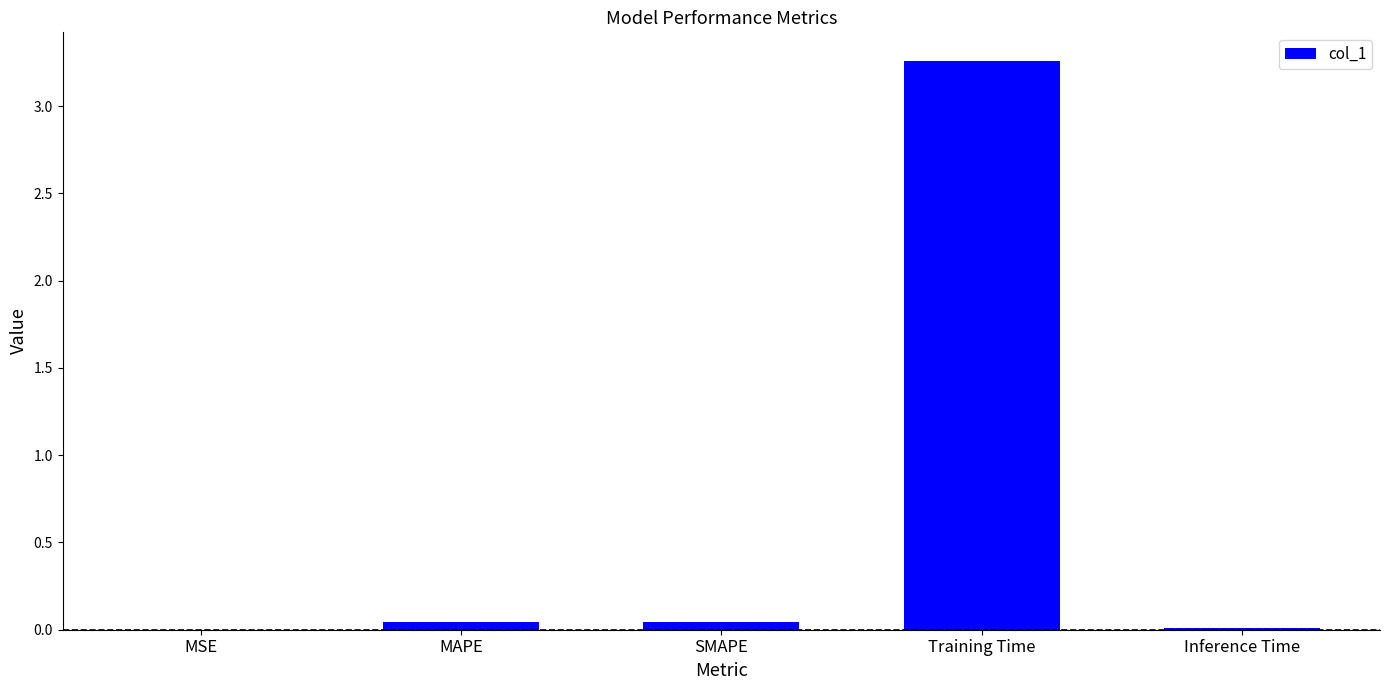

The chart shows a value of 4.7 at Training Time. True or false?

False